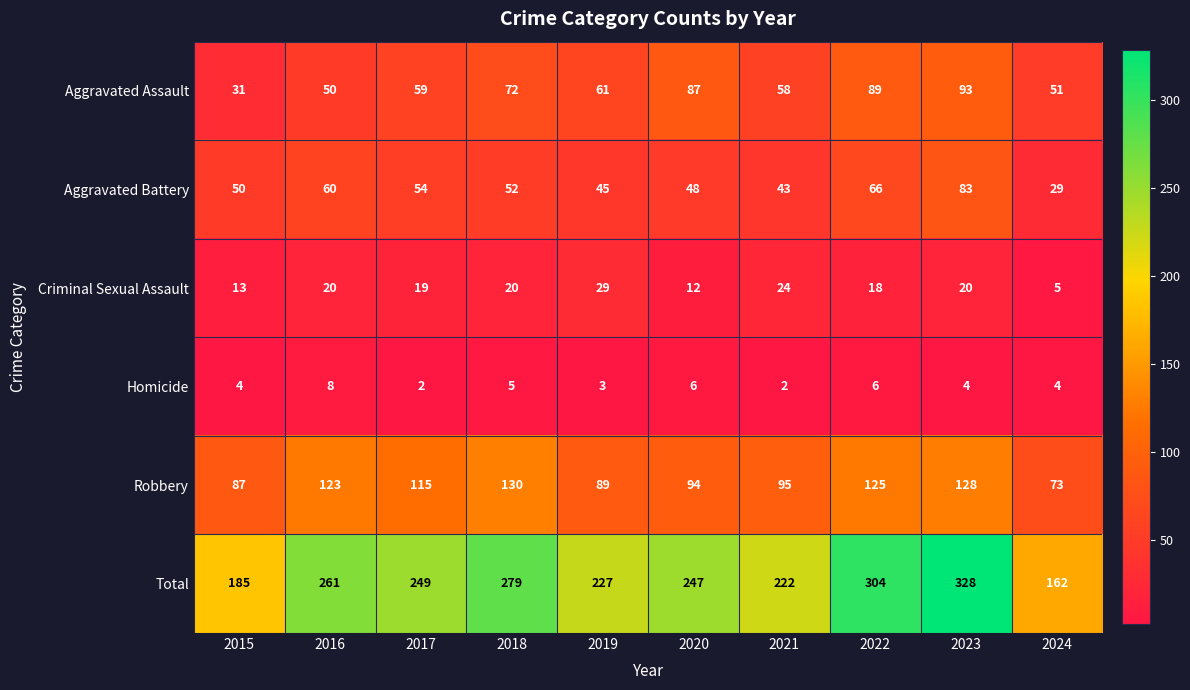

What is the sum of the Robbery values at 2016 and 2020?

217